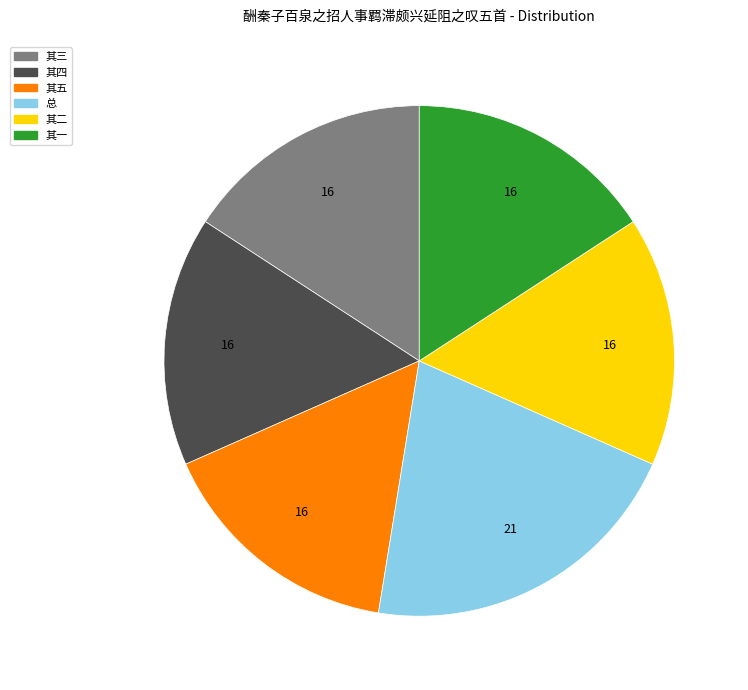

Is it true that 其四 is 16% of the pie?

True